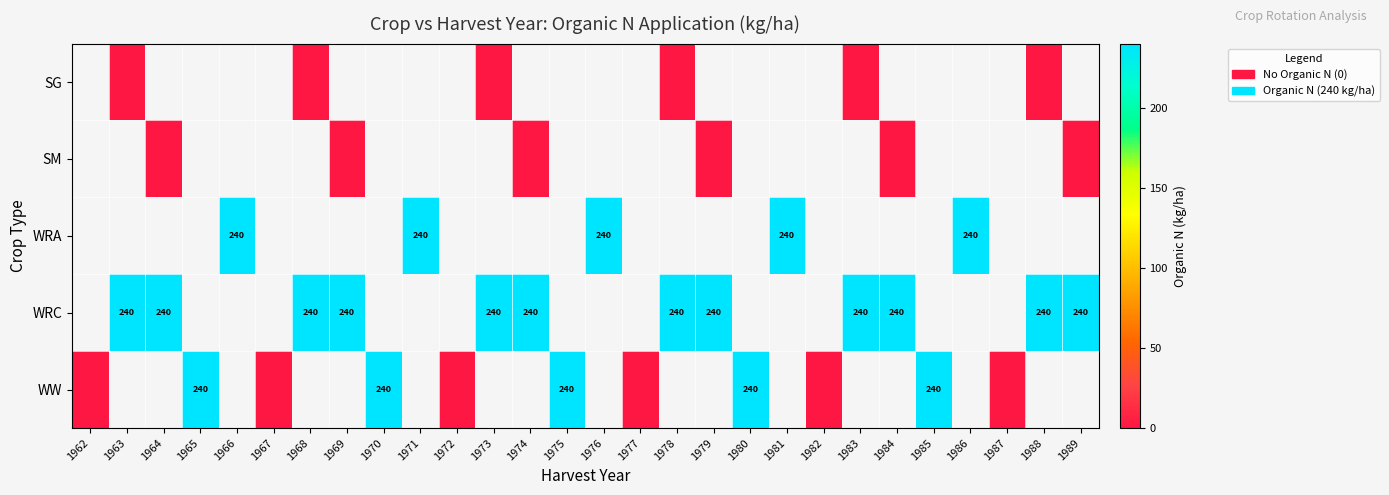

At which category does the chart reach its peak across all series?

1966